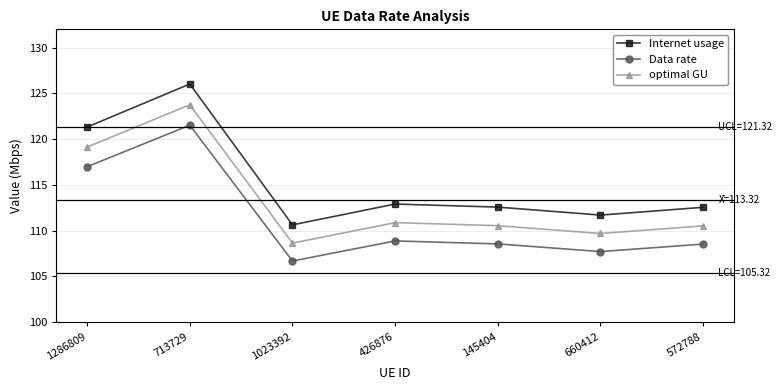

At which category is the sum across all series the highest?

713729